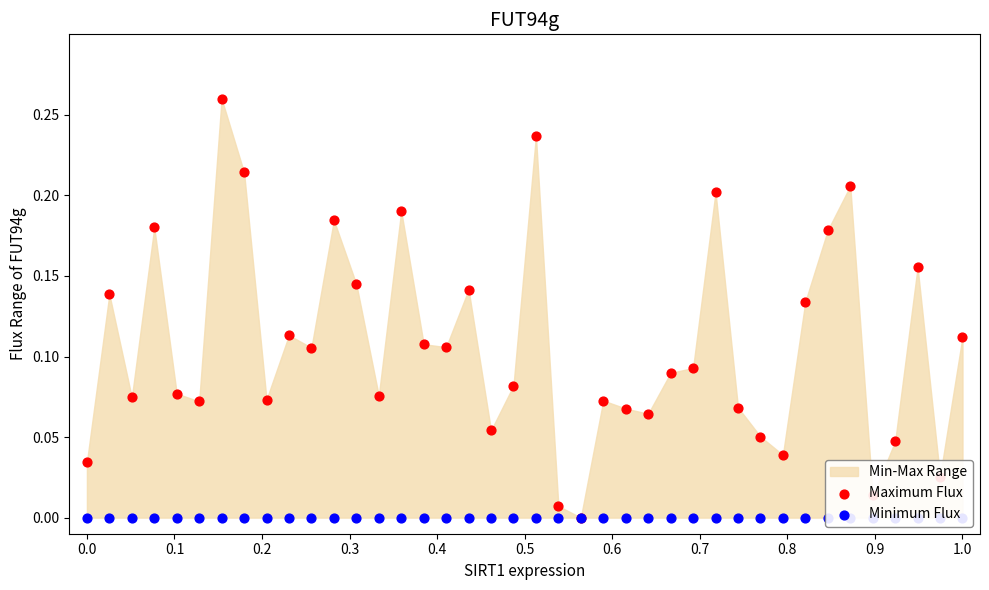

Is the value of Minimum Flux at 0.8 greater than the value of Maximum Flux at 29?

No